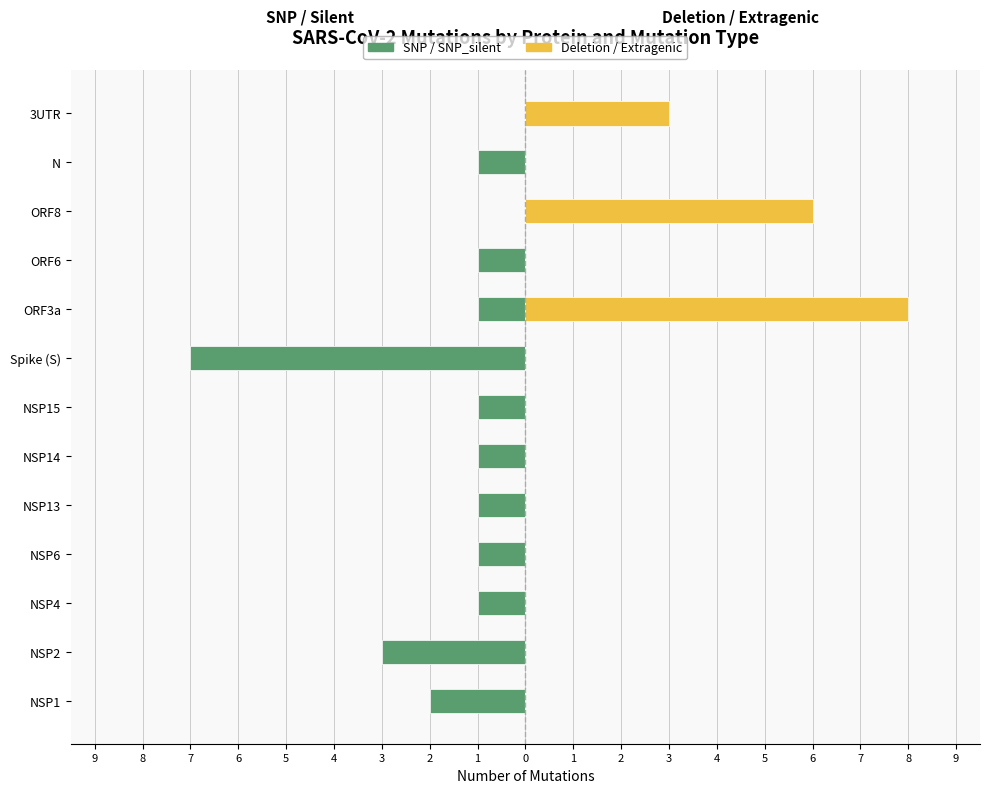

Which has a higher value, NSP1 or NSP4?

NSP4